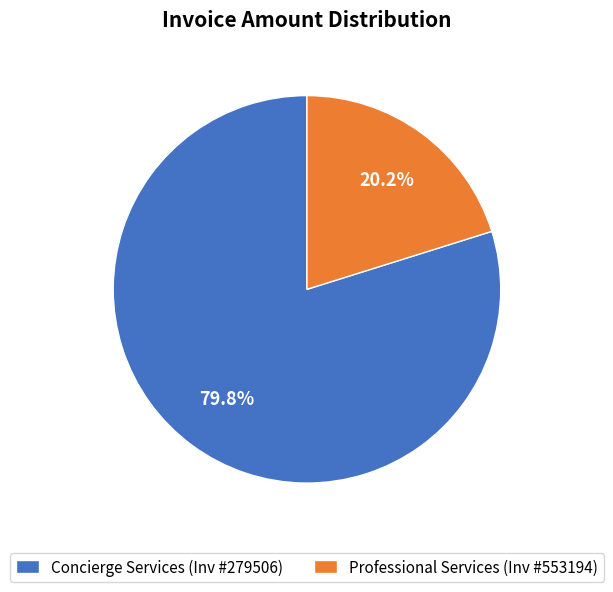

What is the smallest slice in the pie chart?

Professional Services (Inv #553194)